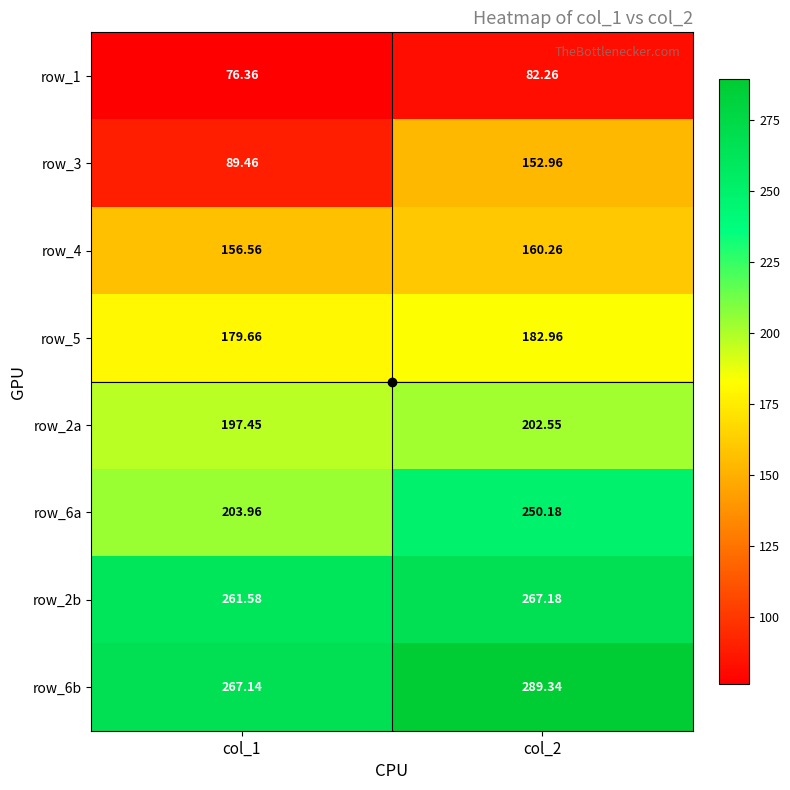

Is the value of row_5 at col_2 greater than the value of row_6b at col_2?

No